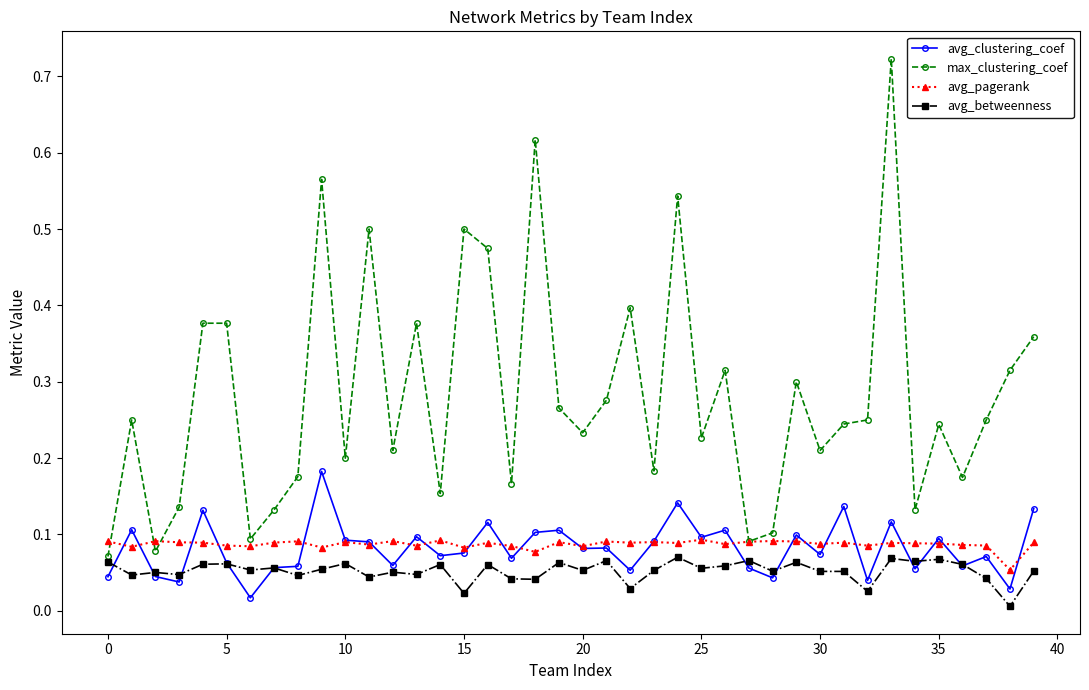

True or false: max_clustering_coef and avg_clustering_coef cross at least once.

False